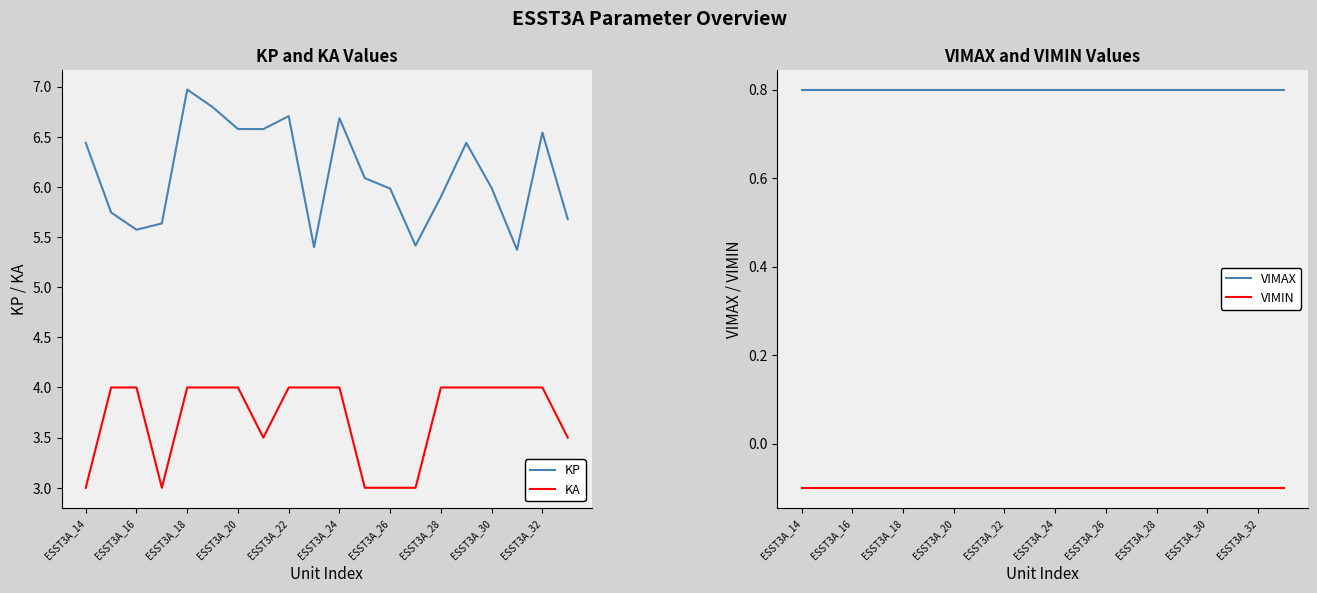

The KA series shows 3.0 at ESST3A_14. True or false?

True